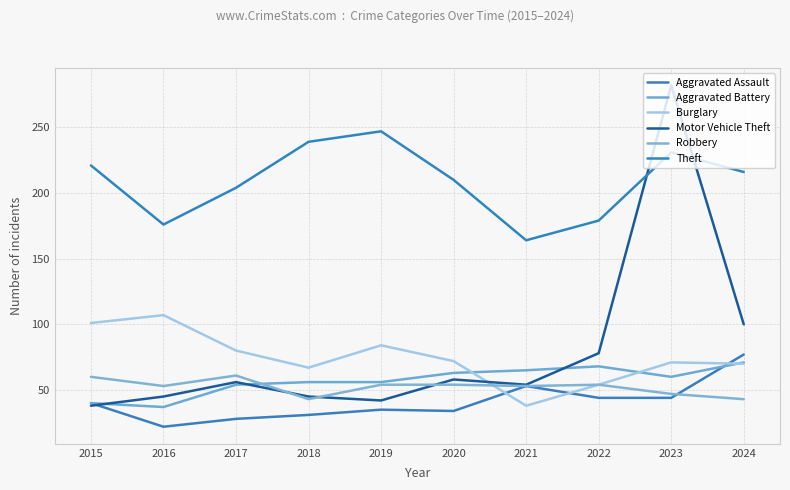

The value of Motor Vehicle Theft at 2017 is 35. True or false?

False